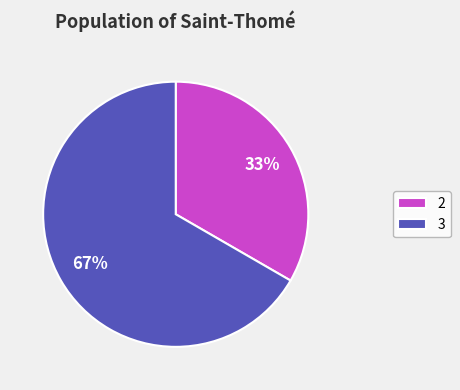

To the nearest percent, what percentage of the pie is 2?

33%